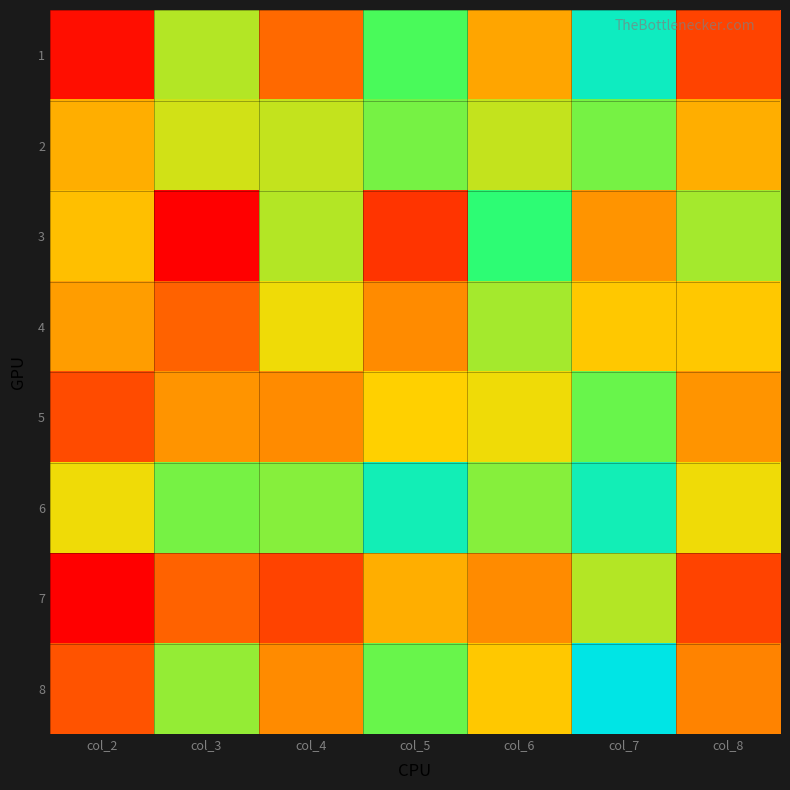

Reading left to right, what are all the values shown in this chart?

1: col_2=11	col_3=41	col_4=23	col_5=48	col_6=30	col_7=59	col_8=18
2: col_2=31	col_3=39	col_4=40	col_5=45	col_6=40	col_7=45	col_8=31
3: col_2=33	col_3=9	col_4=41	col_5=16	col_6=51	col_7=28	col_8=42
4: col_2=29	col_3=22	col_4=37	col_5=27	col_6=42	col_7=34	col_8=34
5: col_2=19	col_3=28	col_4=27	col_5=35	col_6=37	col_7=46	col_8=28
6: col_2=37	col_3=45	col_4=44	col_5=58	col_6=44	col_7=58	col_8=37
7: col_2=9	col_3=22	col_4=18	col_5=31	col_6=27	col_7=41	col_8=18
8: col_2=20	col_3=43	col_4=27	col_5=46	col_6=34	col_7=63	col_8=26